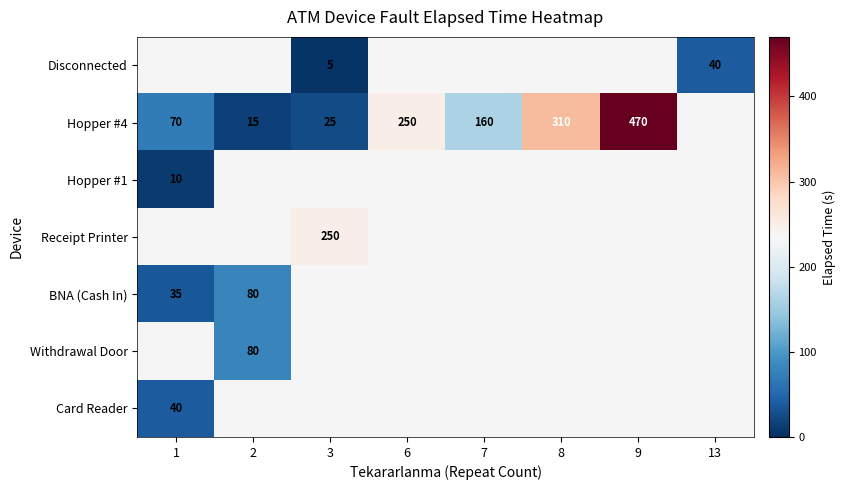

Is it true that Hopper #4 equals 95 at 8?

False